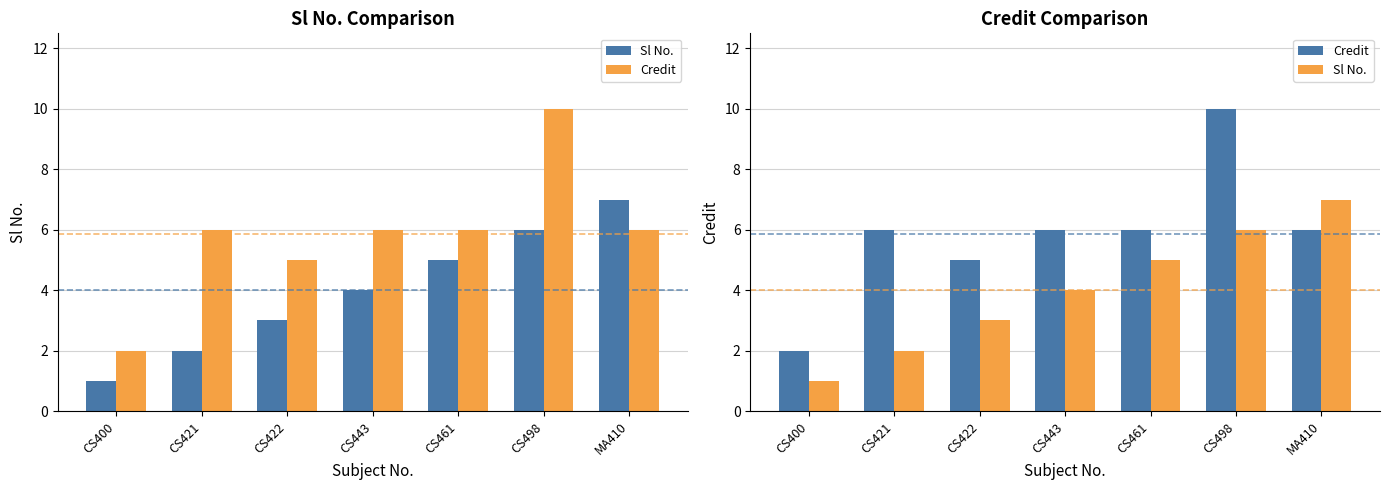

How many data points in Credit are above 6?

1